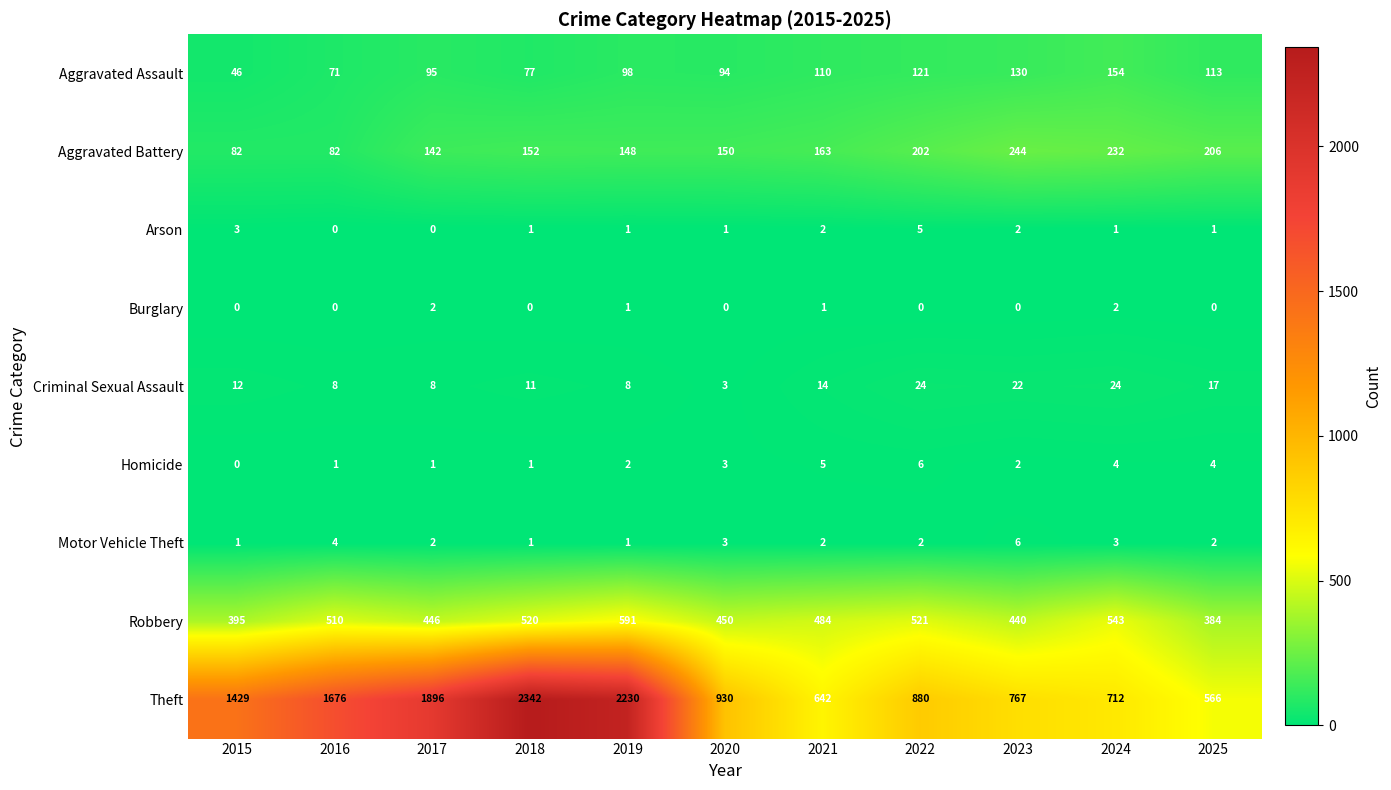

What is the total value across all series at 2018?

3105